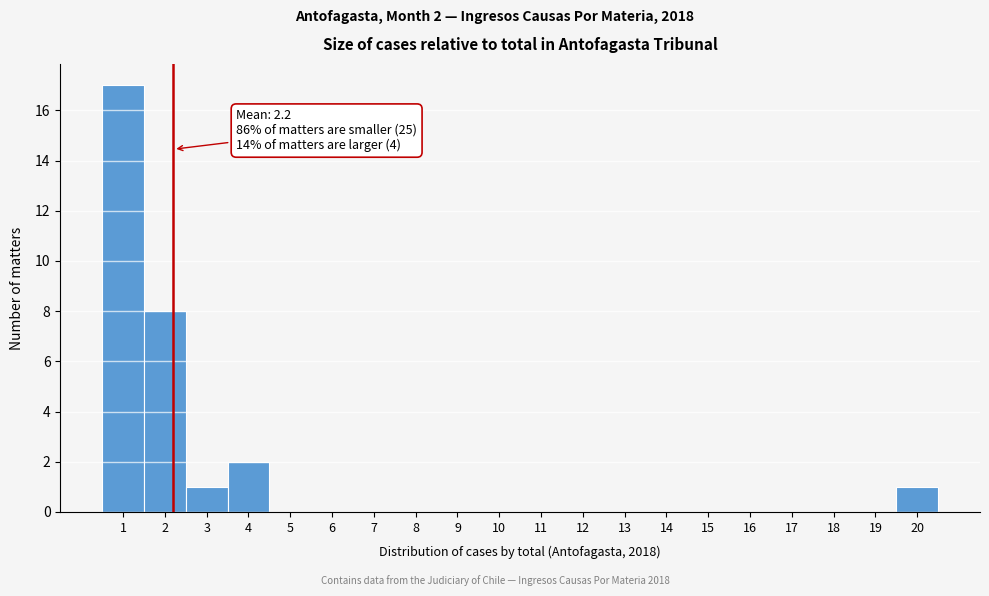

Over which range of the x-axis is the bar tallest?

0.5 to 1.5